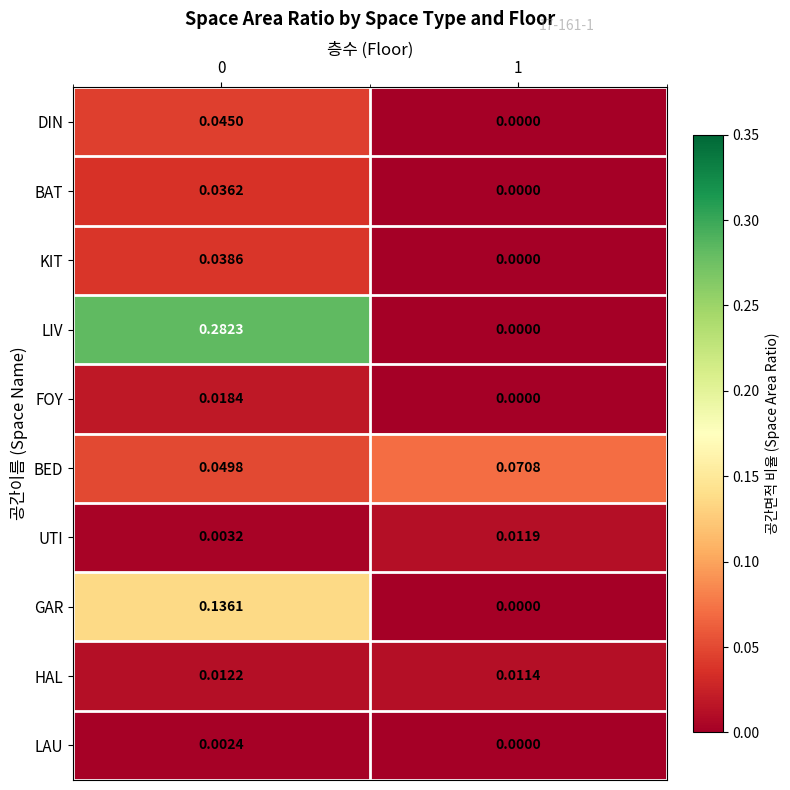

At how many categories does at least one series exceed 0?

2